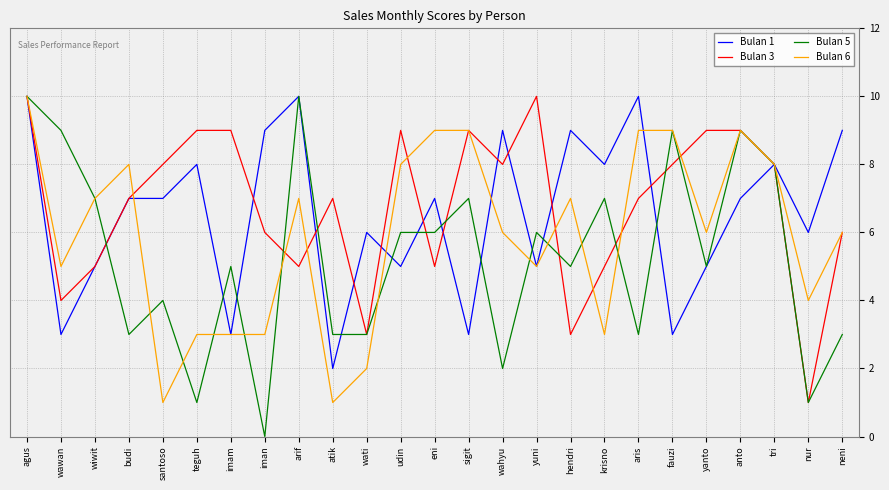

True or false: Bulan 5 and Bulan 3 cross at least once.

True